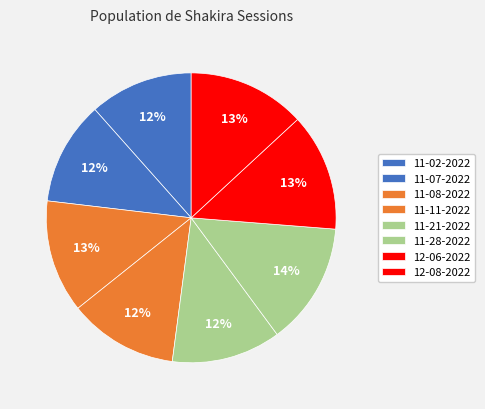

How many segments does this pie chart have?

8